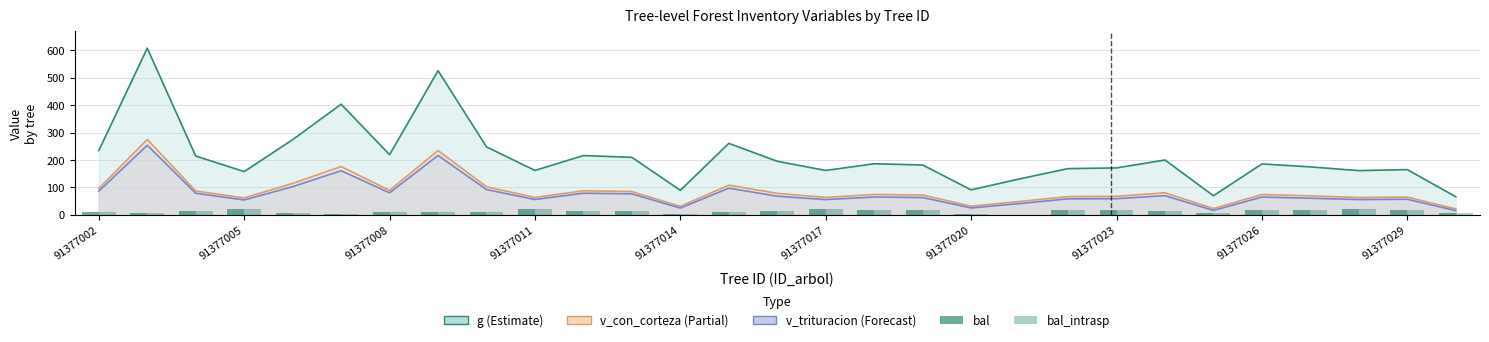

What is the sum of all v_con_corteza values?

2507.2